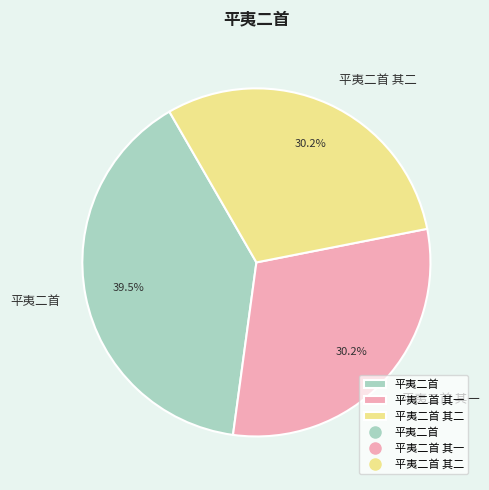

What is the largest slice in the pie chart?

平夷二首